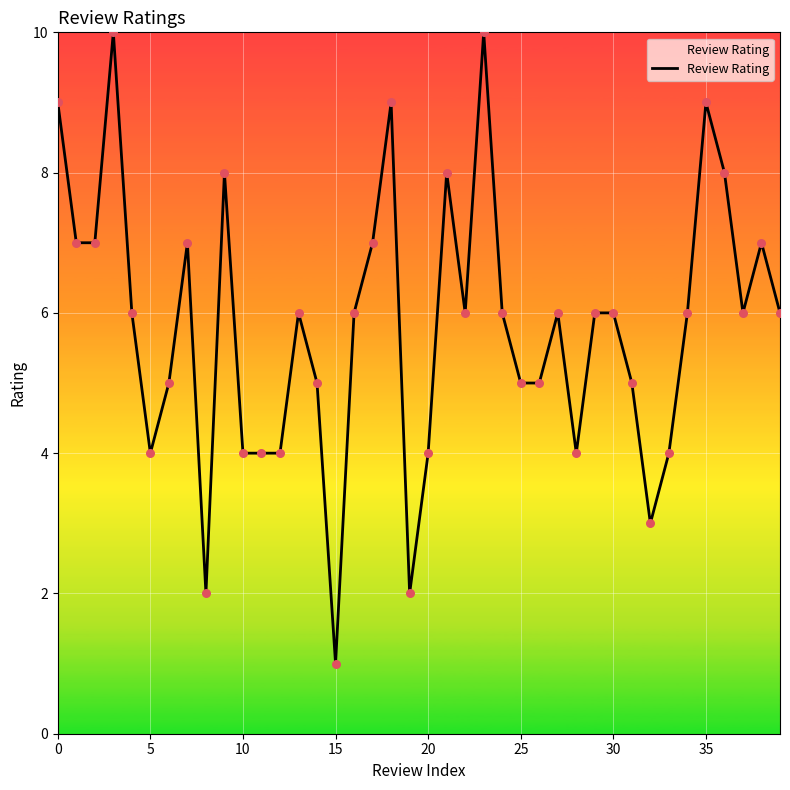

What is the greatest value displayed?

10